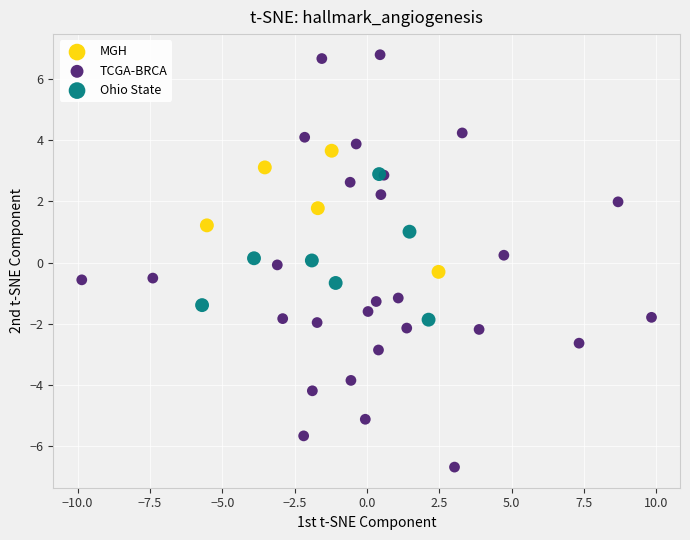

Which series reaches the maximum Y coordinate?

TCGA-BRCA